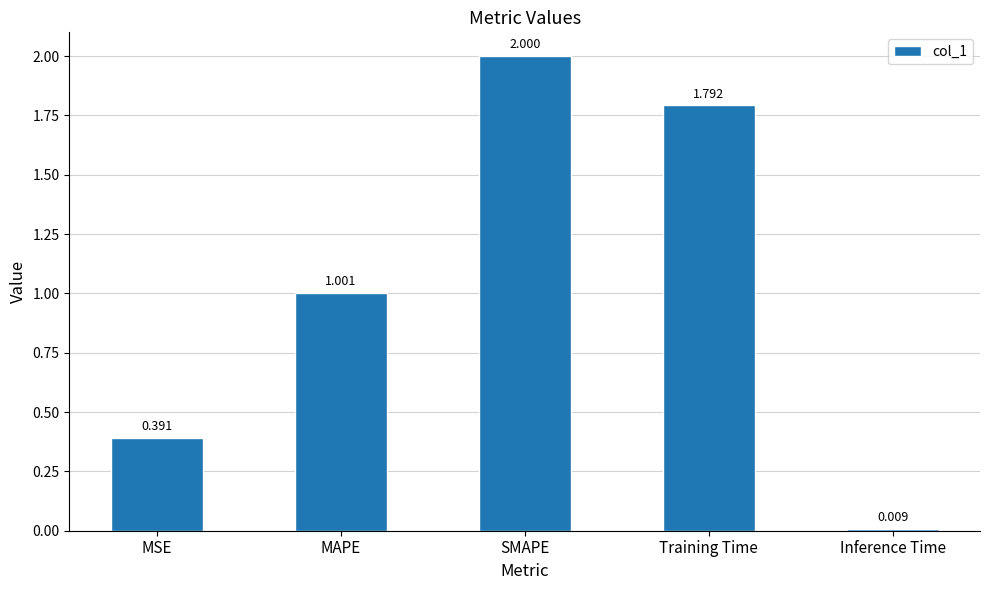

Between SMAPE and MAPE, which is larger?

SMAPE